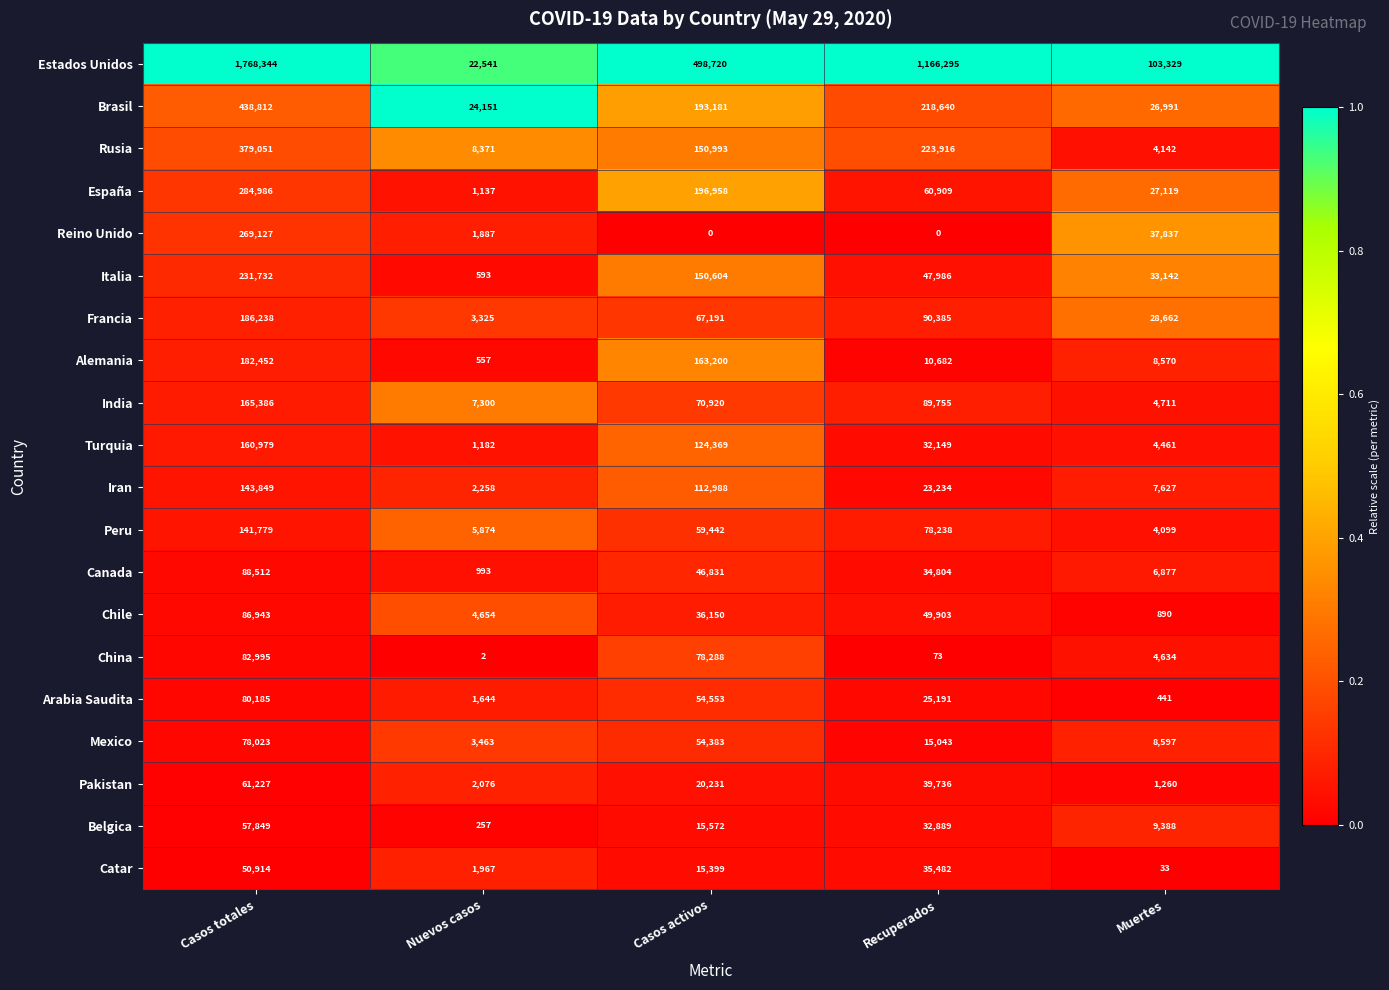

What is the maximum value shown in the chart?

1768344